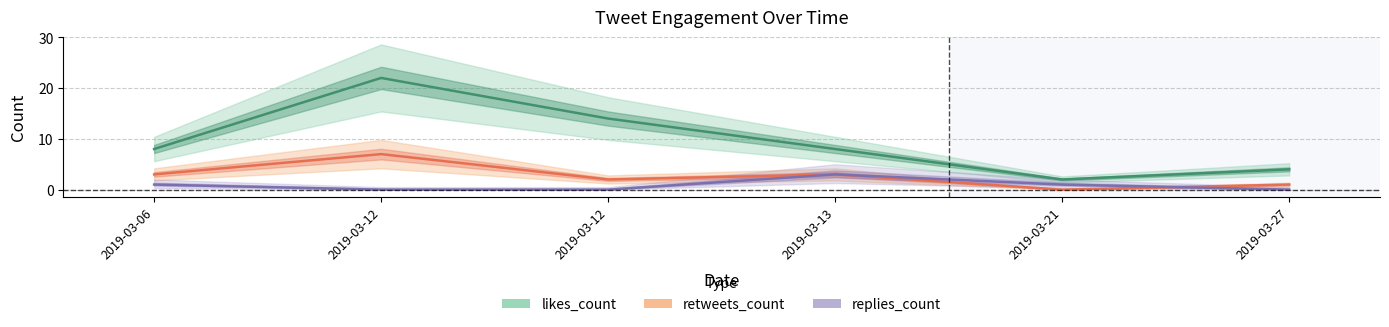

Rank the series by their maximum value, from highest to lowest.

likes_count, retweets_count, replies_count